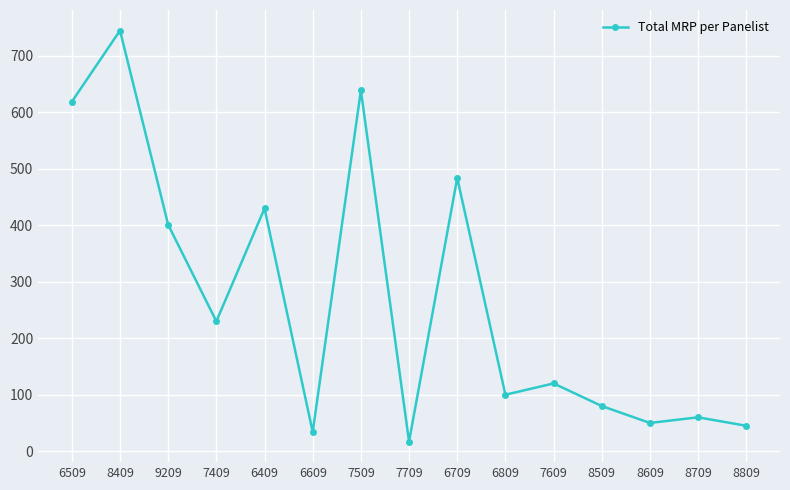

How many points are higher than both their immediate neighbors (excluding endpoints)?

6